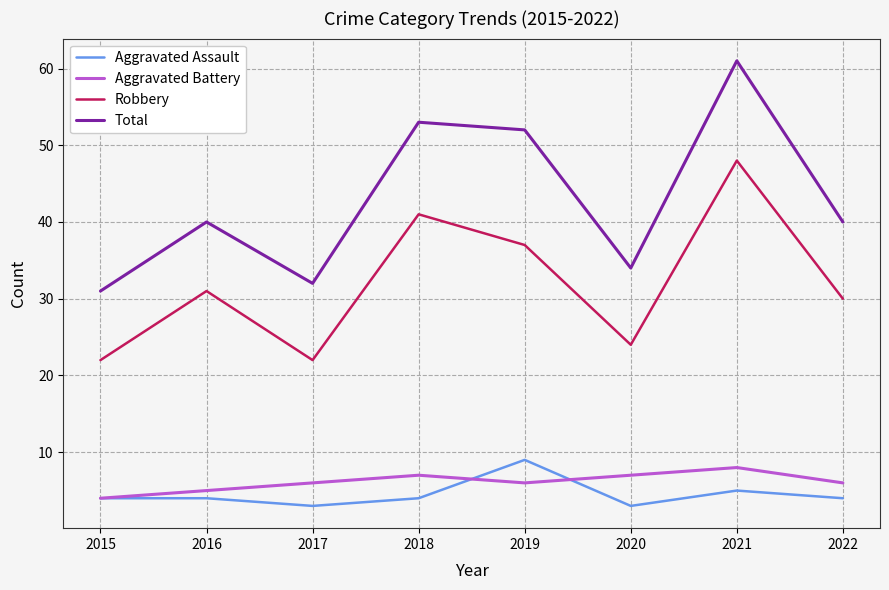

Which series has the widest spread of values?

Total